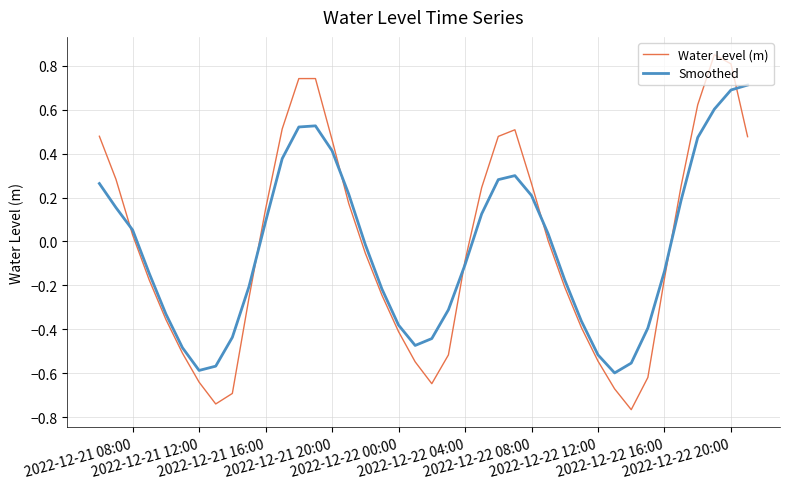

Rank the series by their maximum value, from lowest to highest.

Smoothed, Water Level (m)